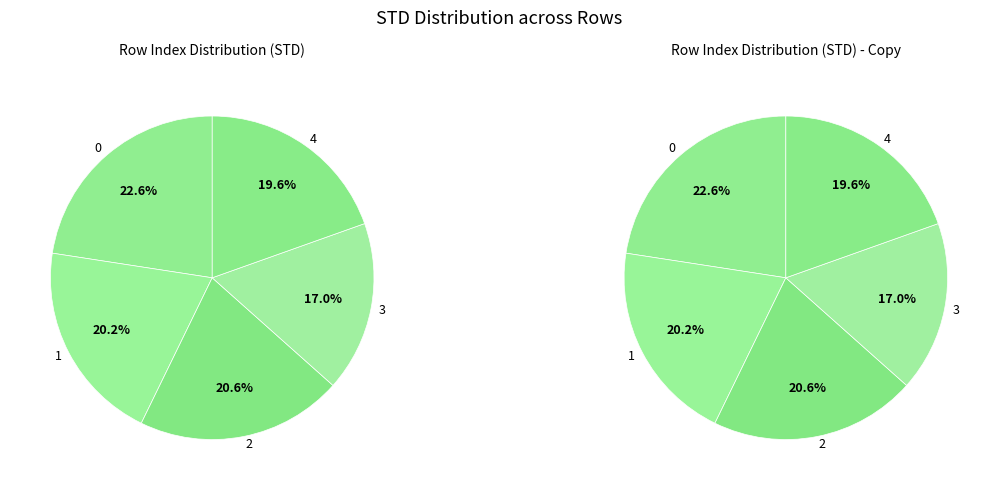

The 2 slice represents 31% of the pie. True or false?

False